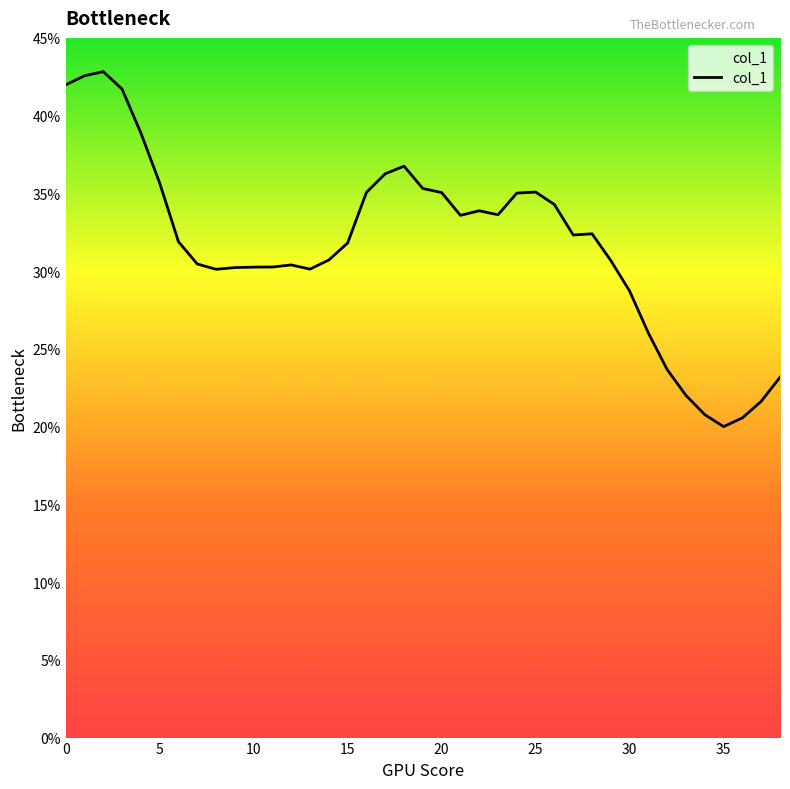

What is the maximum value shown in the chart?

42.8